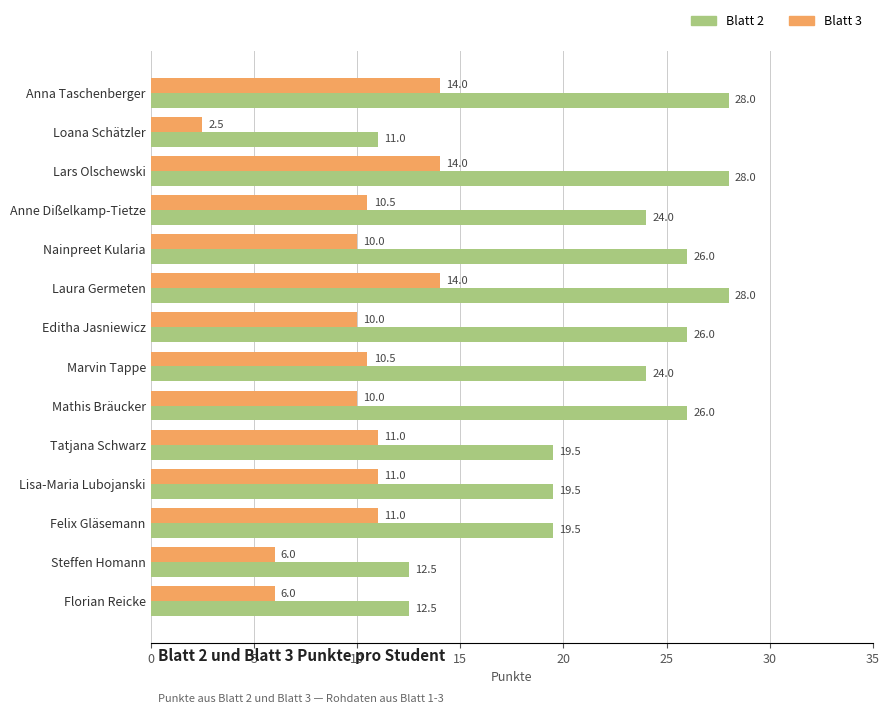

What is the total value across all series at Tatjana Schwarz?

30.5